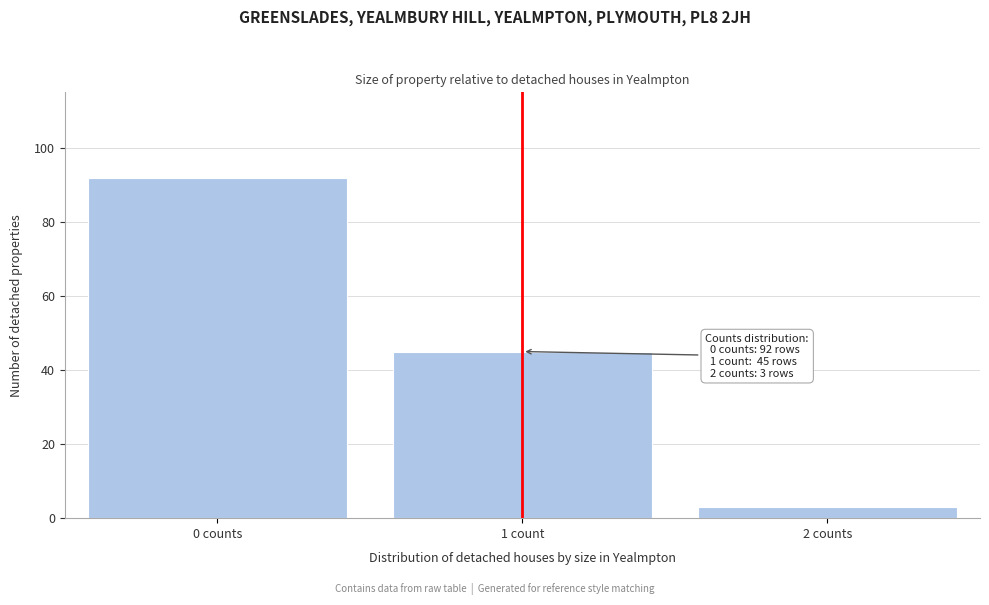

Reading left to right, list all the values displayed in this chart.

0 counts=92	1 count=45	2 counts=3